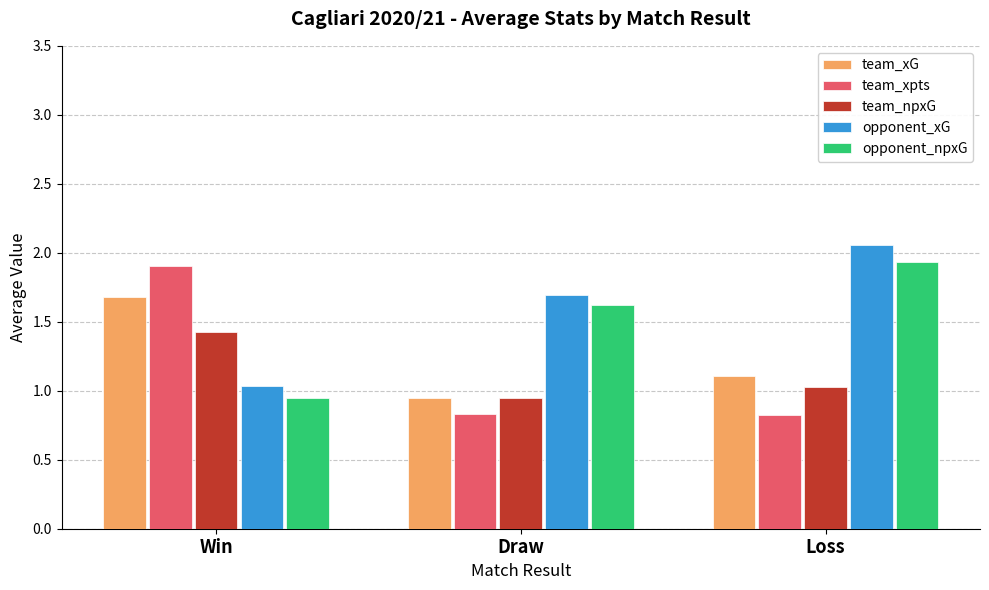

The opponent_npxG series shows 0.8 at Loss. True or false?

False